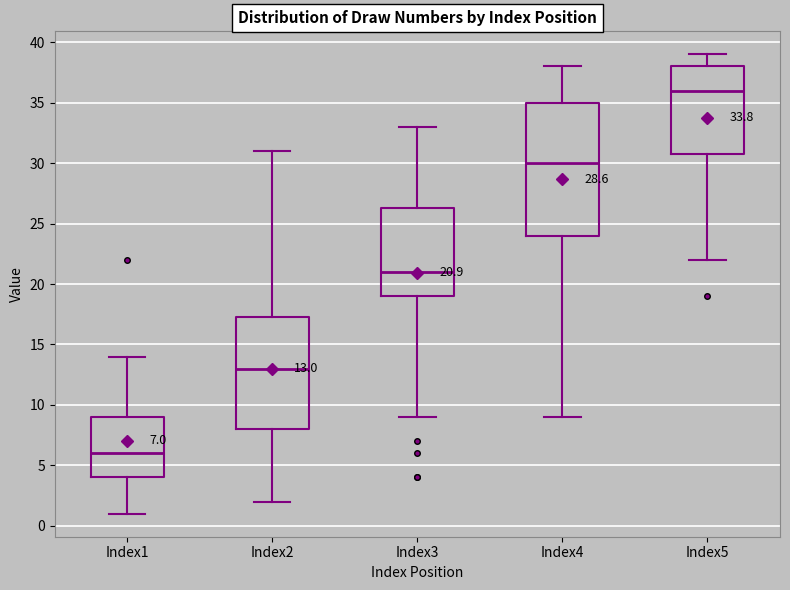

Which box has the highest median line?

Index5